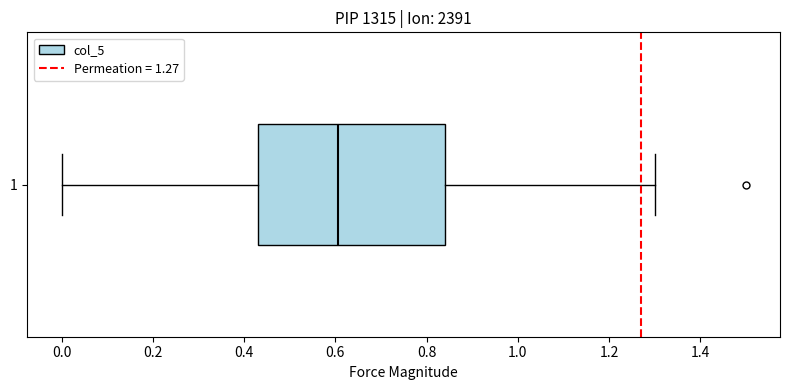

Transcribe this box plot: give where the median line is, the range the box spans, and where the two whiskers end, as read against the x-axis. The values are not printed on the chart, so give them approximately, as read against the axis.

median 0.60, box 0.44 to 0.84, whiskers 0.00 to 1.30